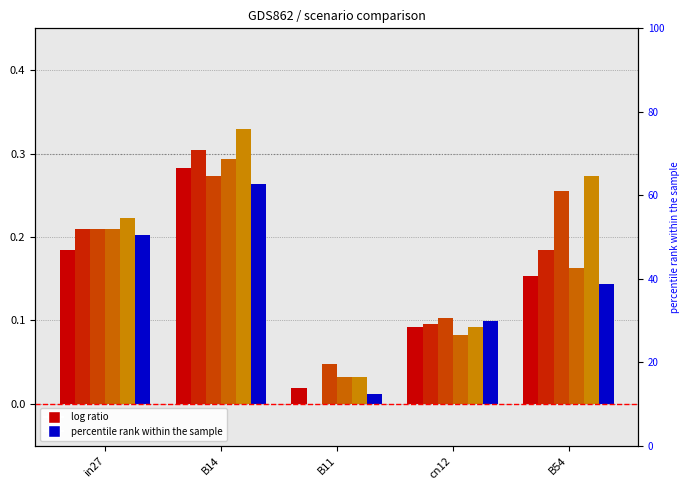

What is the label of the 4th bar from the left?

cn12